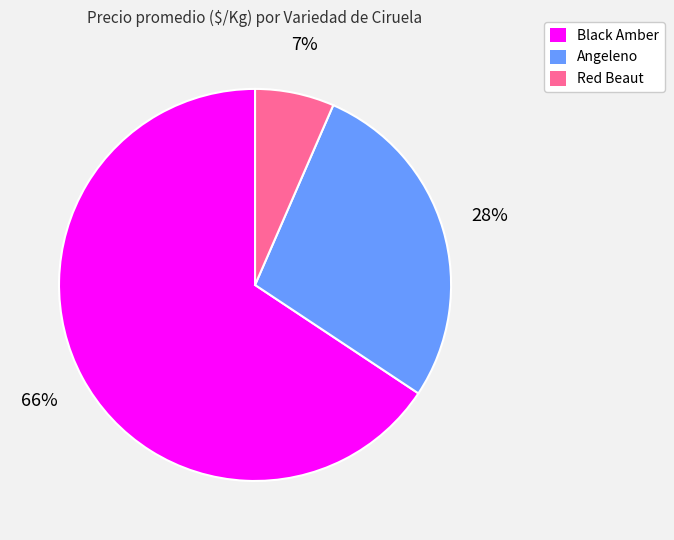

The Black Amber slice represents 66% of the pie. True or false?

True